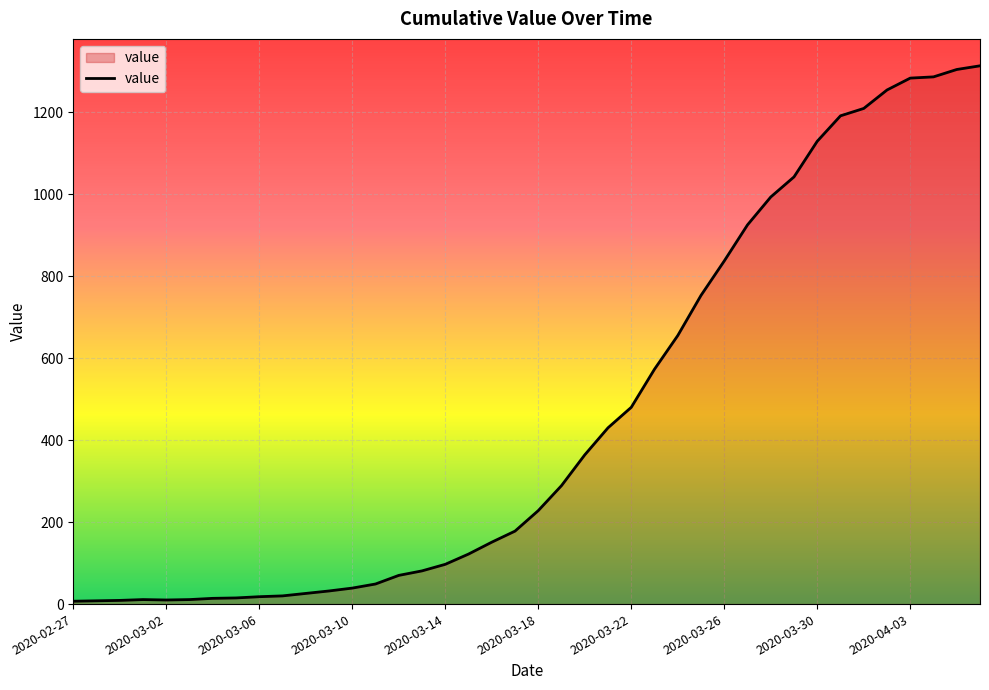

What is the maximum value shown in the chart?

1313